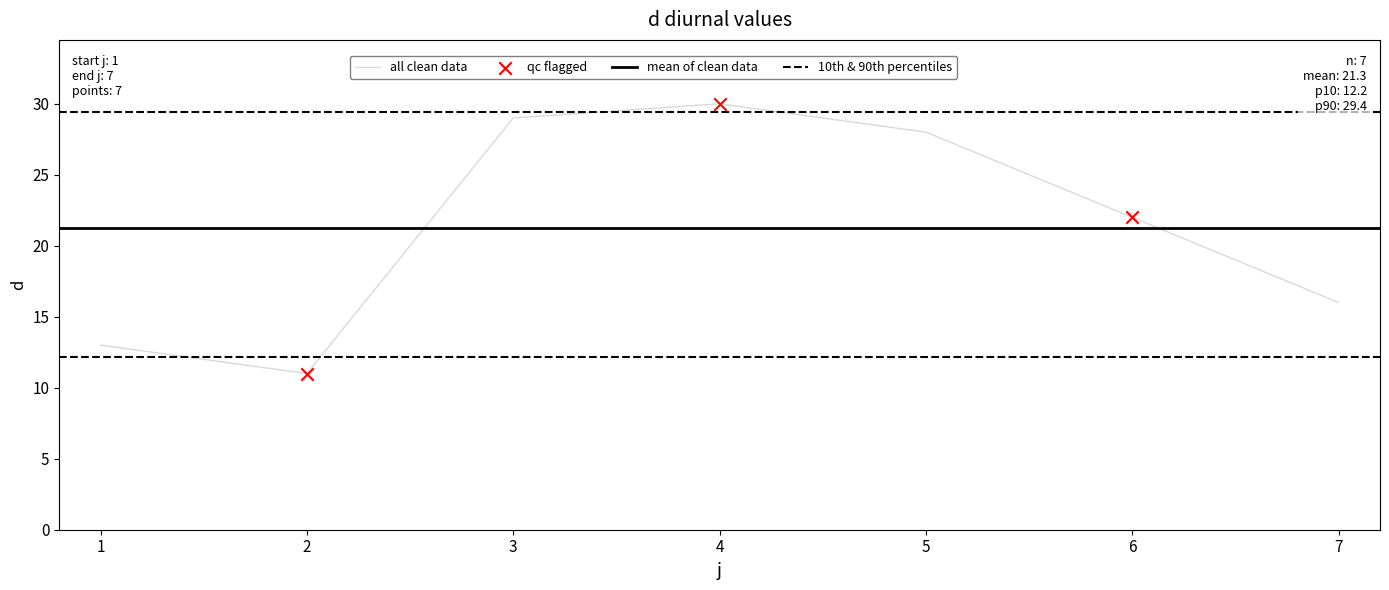

Between 2 and 3, which is larger?

3